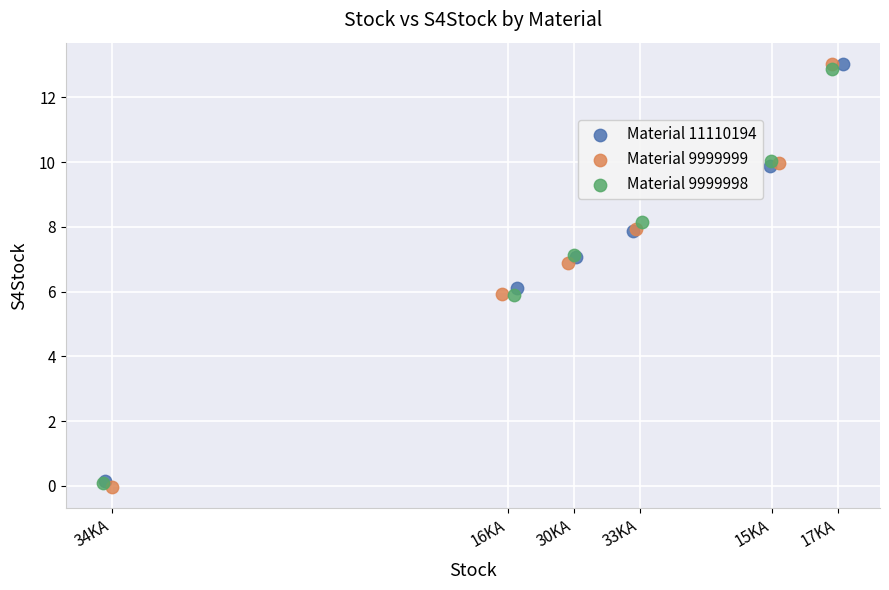

Which series has the largest Y range (max minus min)?

Material 9999999